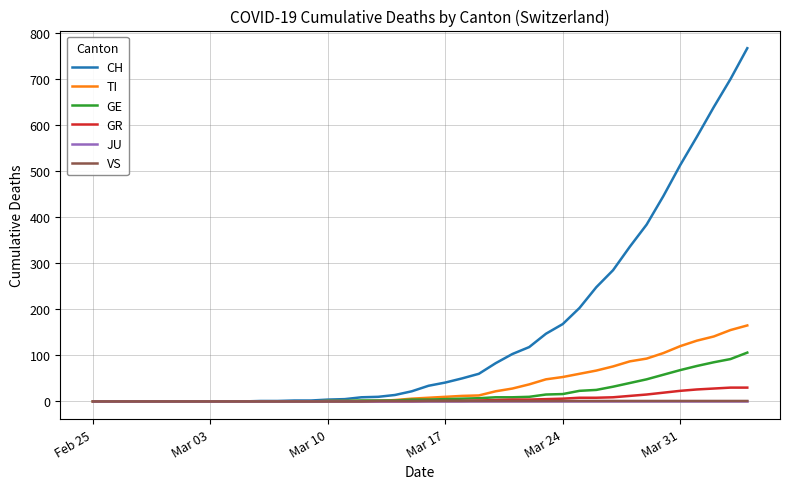

Which series has the largest total across all categories?

CH